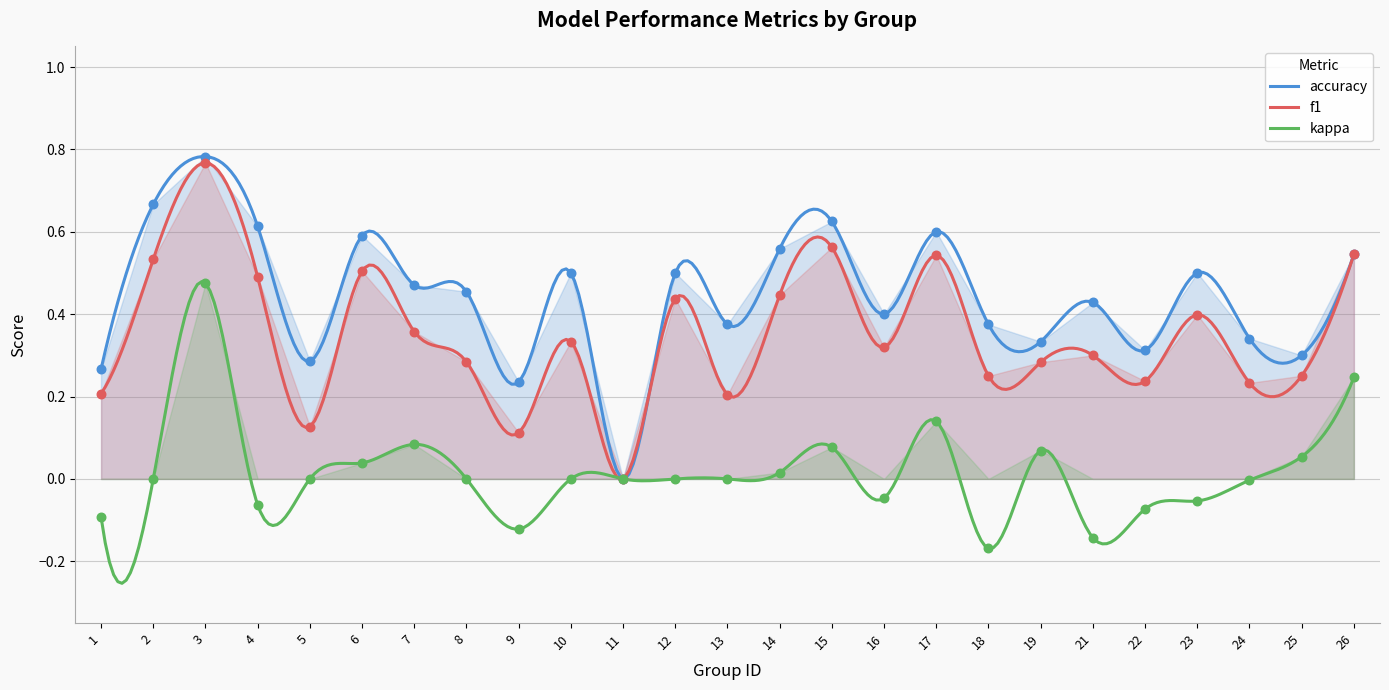

What are all the series names shown in the legend?

f1, accuracy, kappa